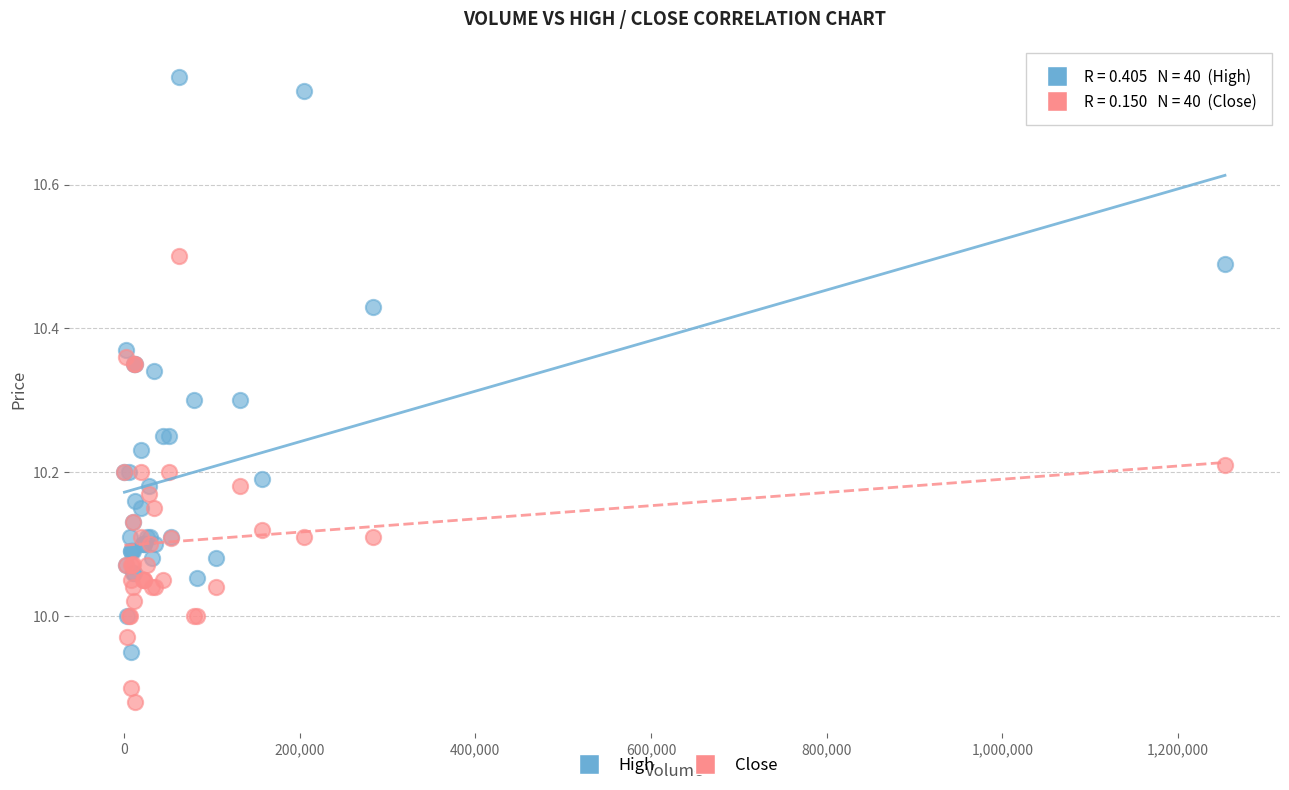

Which series reaches the maximum Y coordinate?

High